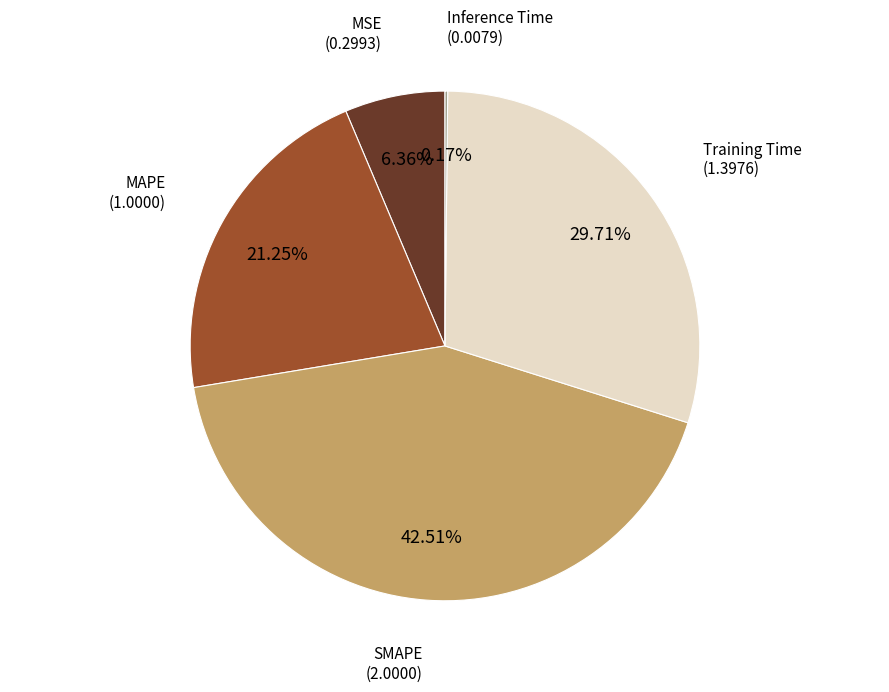

Does any single category account for the majority?

No